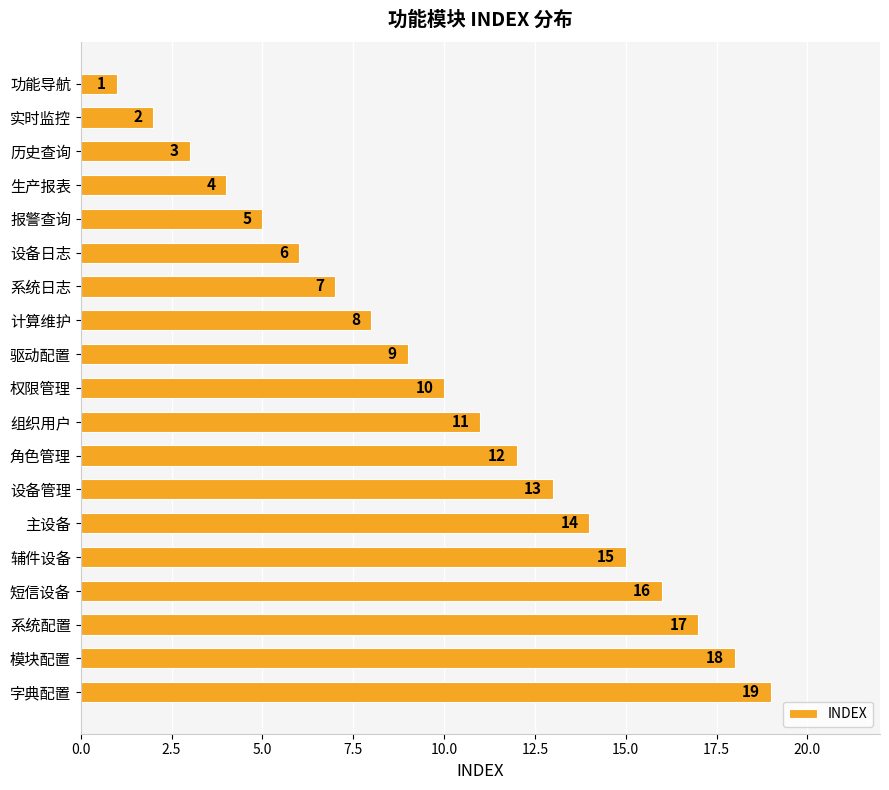

Rank the categories by value from highest to lowest.

字典配置, 模块配置, 系统配置, 短信设备, 辅件设备, 主设备, 设备管理, 角色管理, 组织用户, 权限管理, 驱动配置, 计算维护, 系统日志, 设备日志, 报警查询, 生产报表, 历史查询, 实时监控, 功能导航